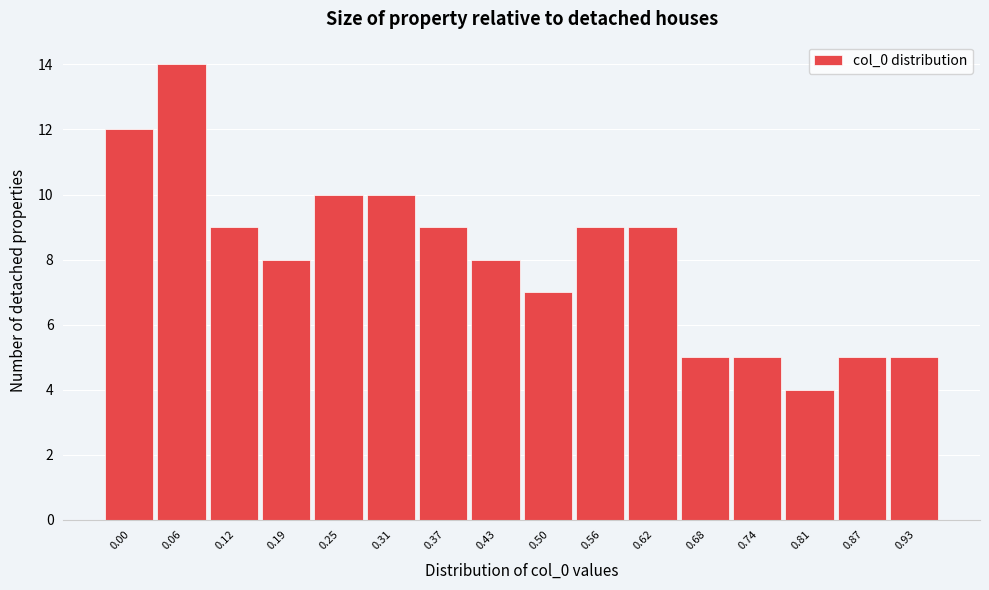

Reading left to right, transcribe all the data shown in this chart.

0.00=12	0.06=14	0.12=9	0.19=8	0.25=10	0.31=10	0.37=9	0.43=8	0.50=7	0.56=9	0.62=9	0.68=5	0.74=5	0.81=4	0.87=5	0.93=5